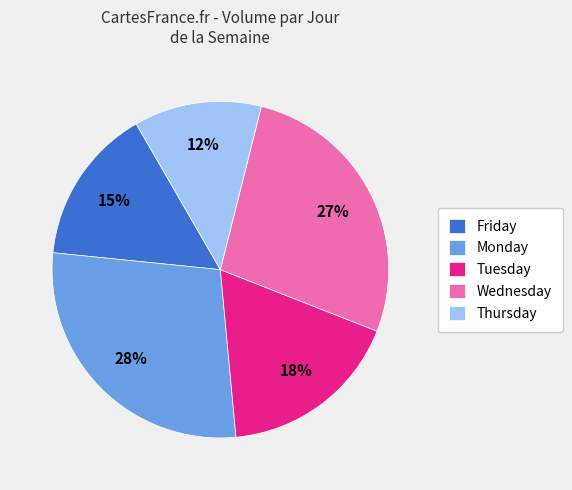

Between Wednesday and Monday, which is larger?

Monday